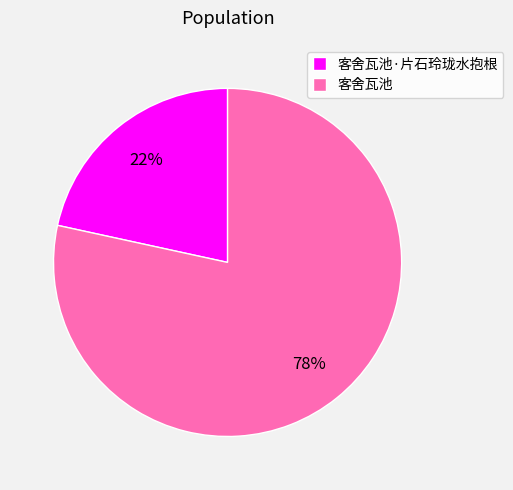

Between 客舍瓦池·片石玲珑水抱根 and 客舍瓦池, which is larger?

客舍瓦池